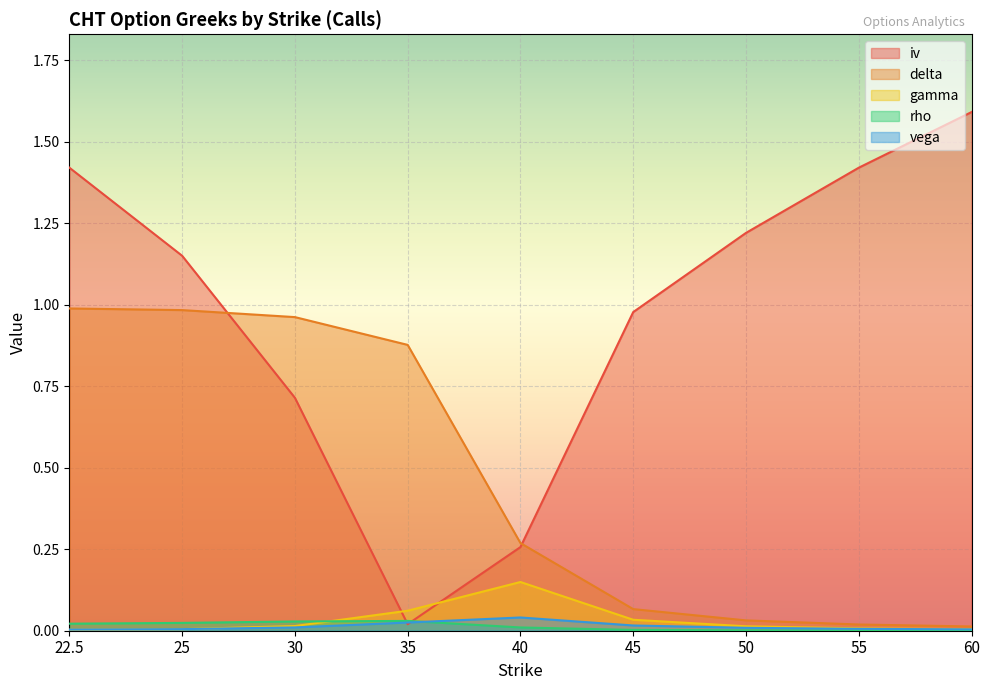

After their last crossing, which series has the higher values: rho or iv?

iv